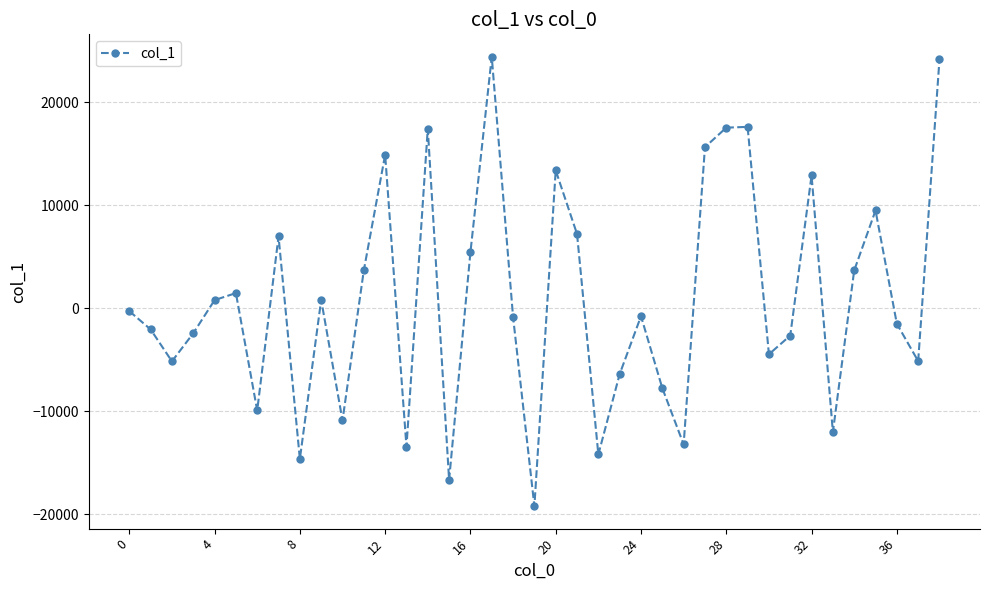

What is the maximum value shown in the chart?

24385.5